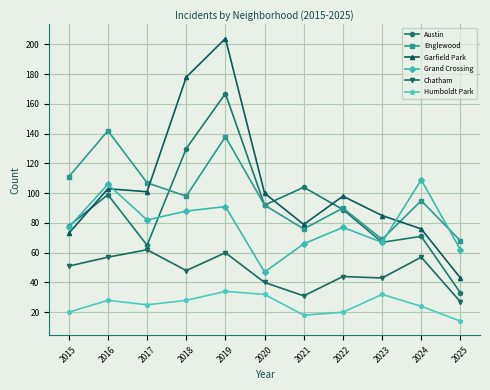

The value of Humboldt Park at 2016 is 8. True or false?

False